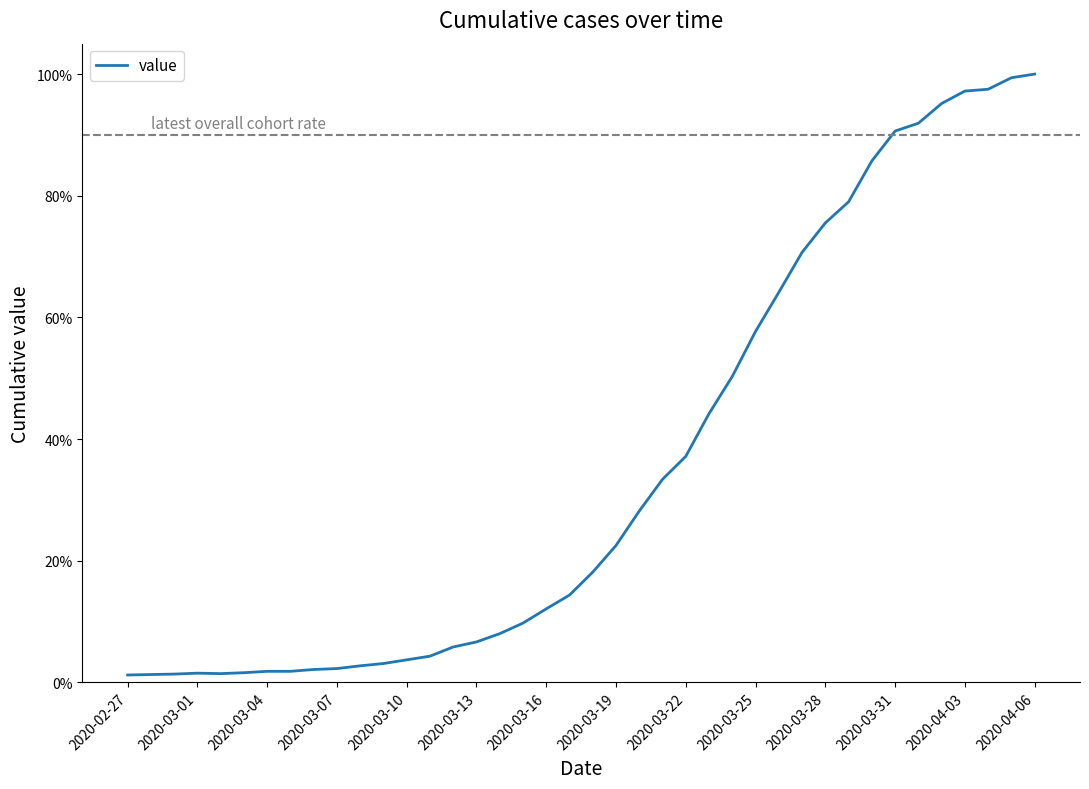

Is this an area chart (filled region under the line)?

No